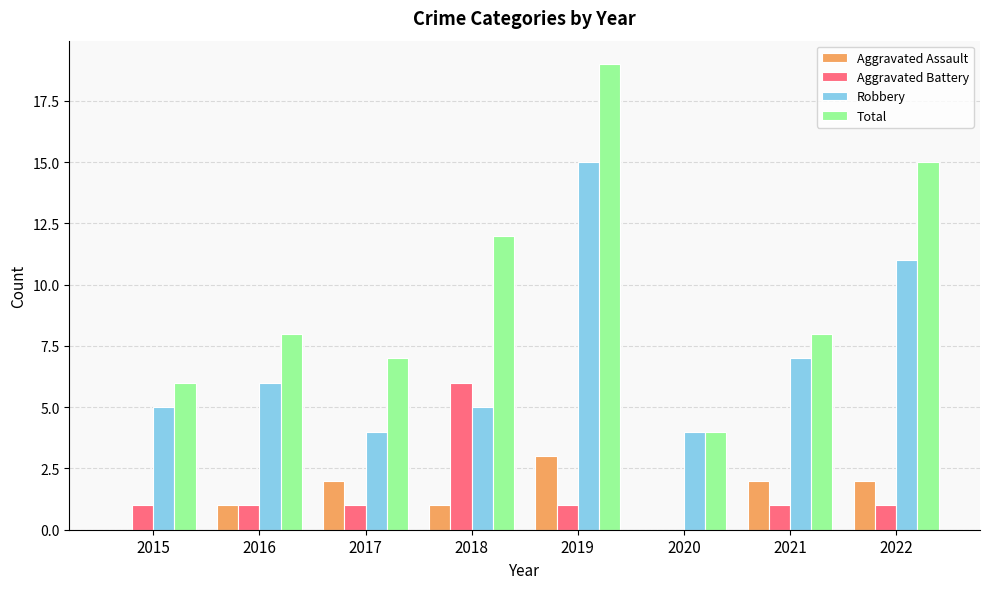

What is the maximum value shown in the chart?

19